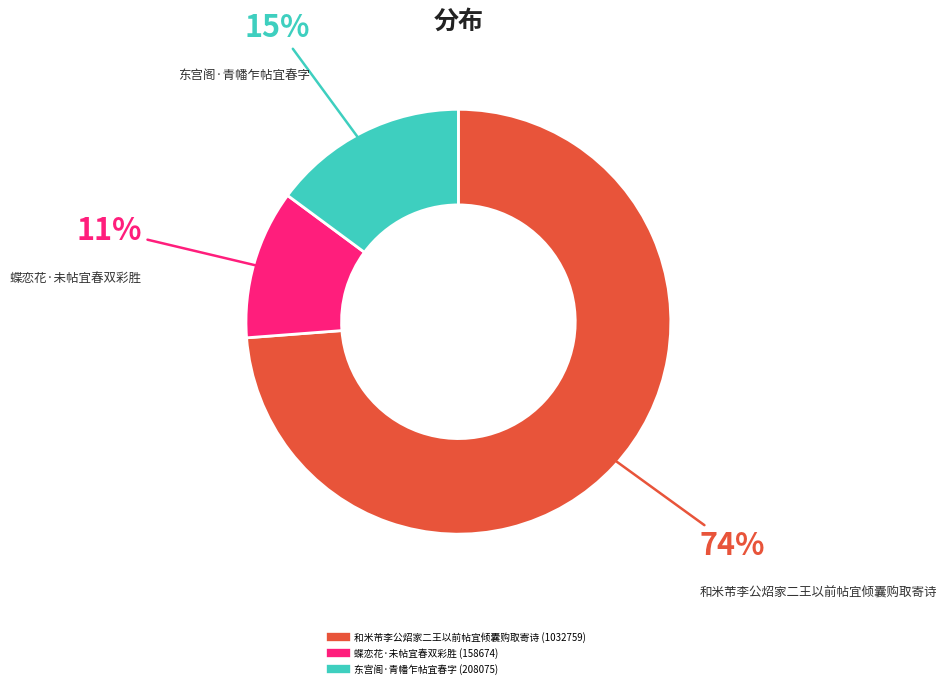

The 蝶恋花·未帖宜春双彩胜 slice represents 11% of the pie. True or false?

True